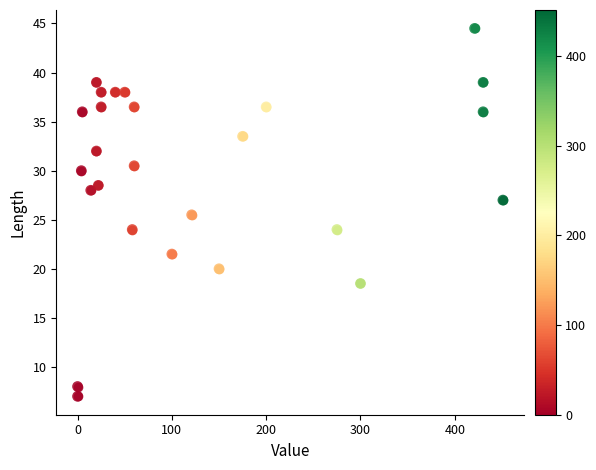

How many points are shown in the scatter plot?

26